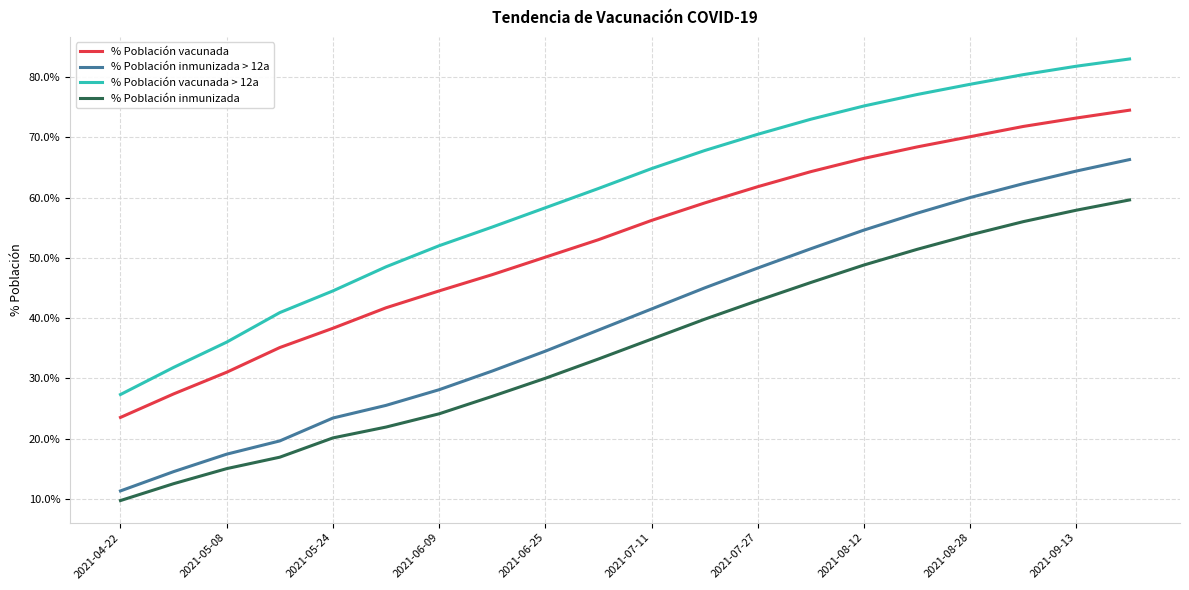

Reading left to right, list all the values displayed in this chart.

% Población vacunada: 23.5	27.4	31.0	35.1	38.3	41.7	44.5	47.2	50.1	53.0	56.2	59.1	61.8	64.3	66.5	68.4	70.1	71.8	73.2	74.5
% Población inmunizada > 12a: 11.3	14.5	17.4	19.6	23.4	25.5	28.1	31.2	34.5	38.0	41.5	45.0	48.3	51.5	54.6	57.4	60.0	62.3	64.4	66.3
% Población vacunada > 12a: 27.3	31.8	36.0	40.9	44.5	48.5	52.0	55.1	58.3	61.5	64.8	67.8	70.5	73.0	75.2	77.1	78.8	80.4	81.8	83.0
% Población inmunizada: 9.7	12.5	15.0	16.9	20.1	21.9	24.1	27.0	30.0	33.2	36.5	39.8	42.9	45.9	48.8	51.4	53.8	56.0	57.9	59.6